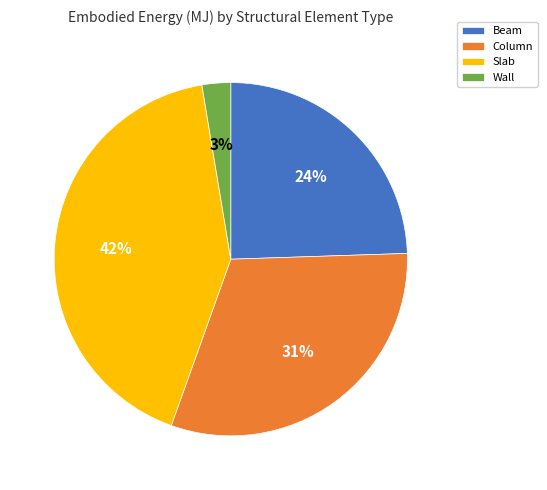

To the nearest percent, what is the average slice percentage?

25%